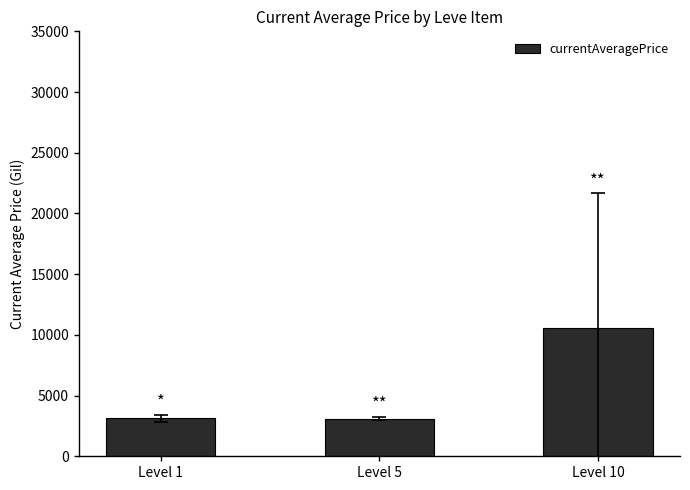

Which has a higher value, Level 10 or Level 1?

Level 10